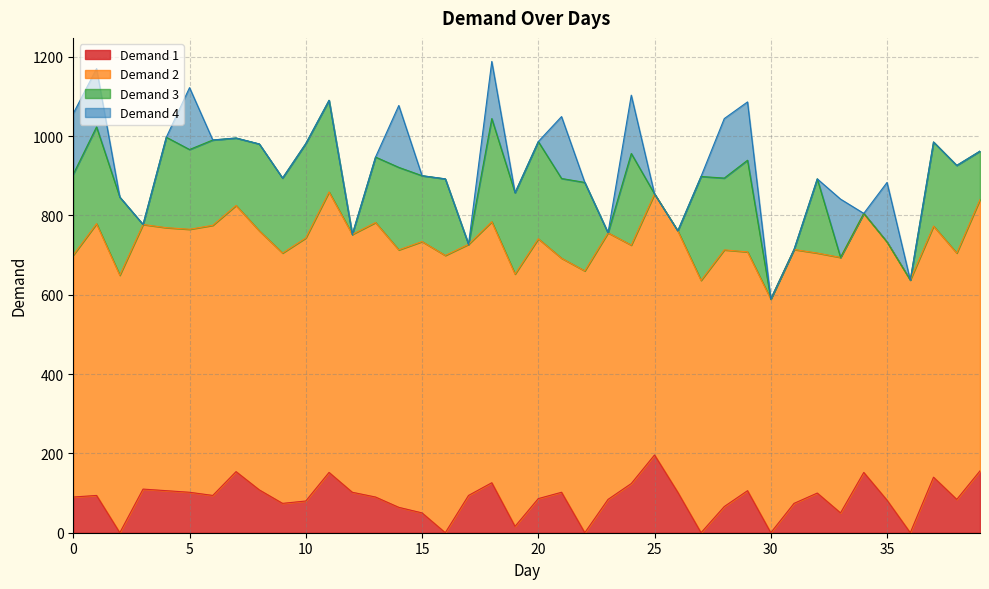

Which label corresponds to the largest value in the chart?

11